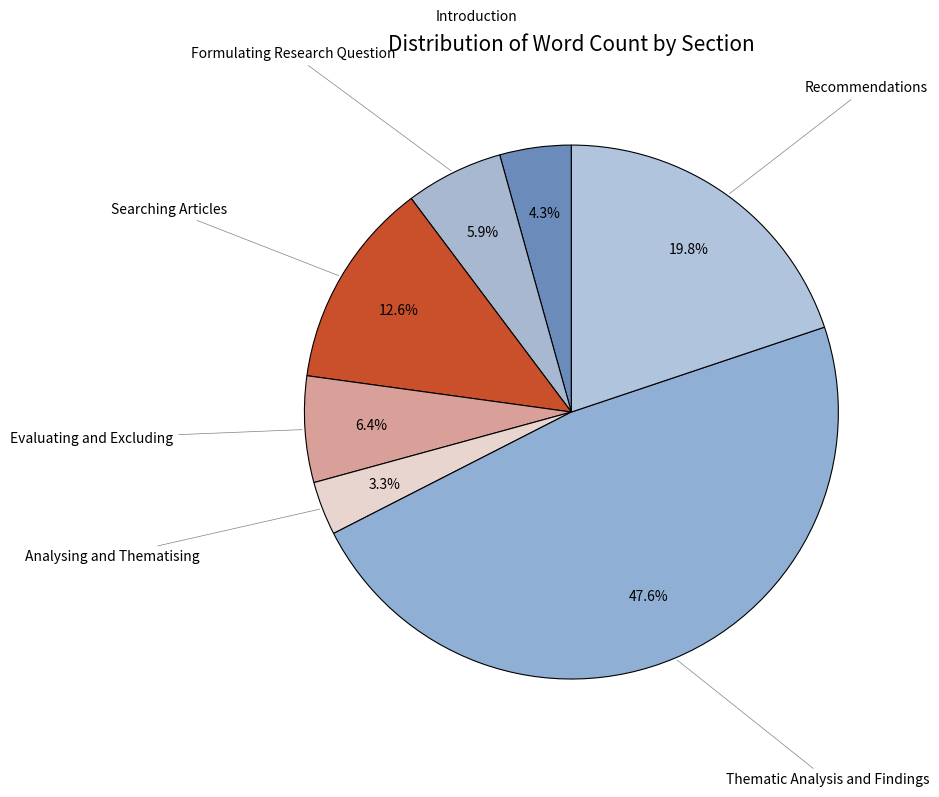

Does any single category account for the majority?

No